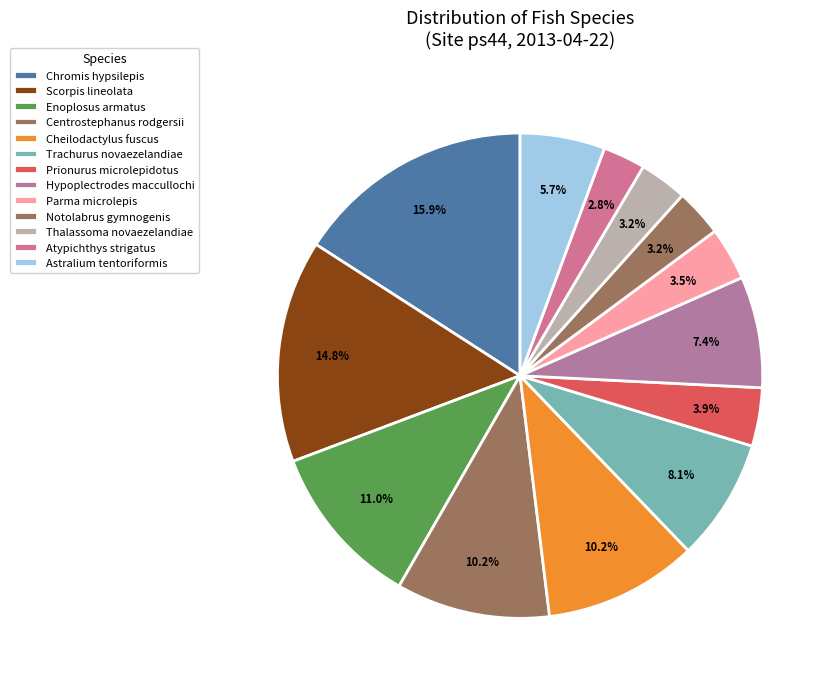

Count the number of slices in the pie.

13